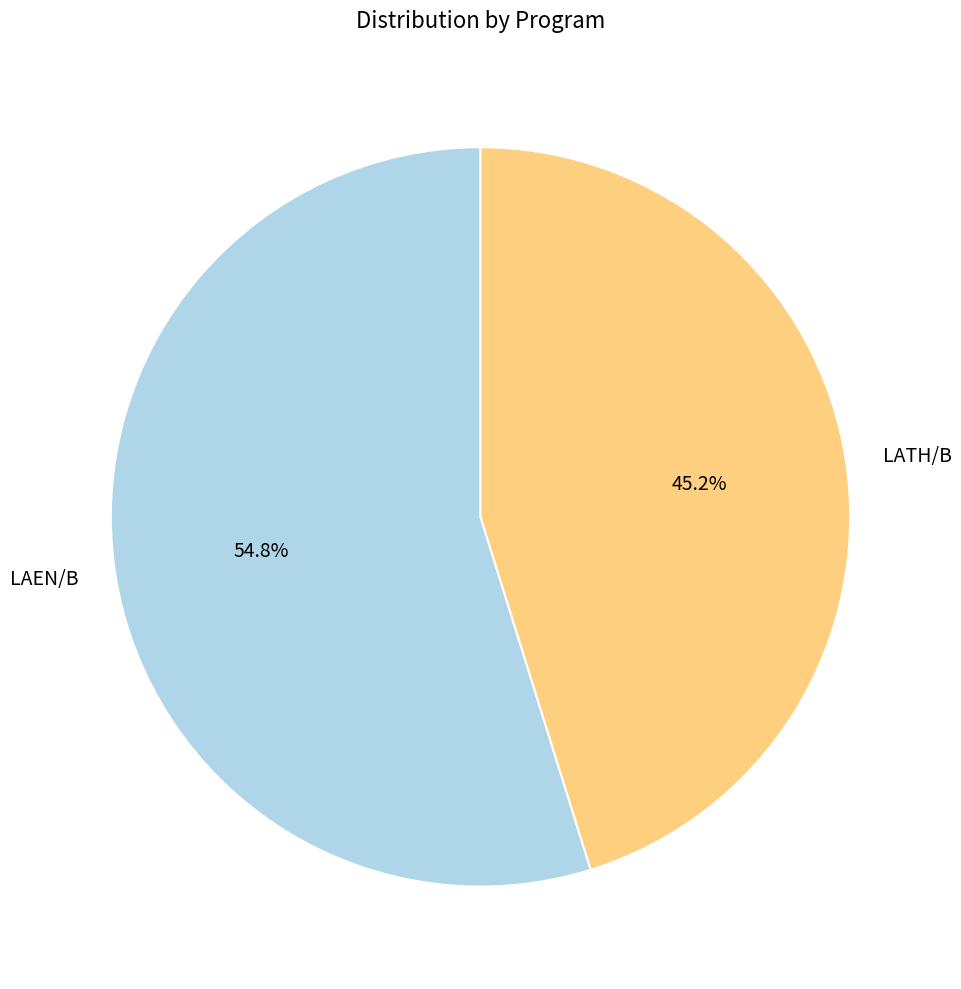

How many segments does this pie chart have?

2